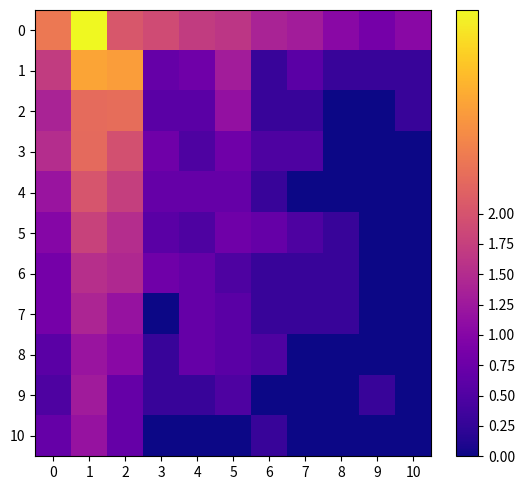

List the series in order of their peak value, highest first.

0, 1, 2, 3, 4, 5, 6, 7, 9, 8, 10